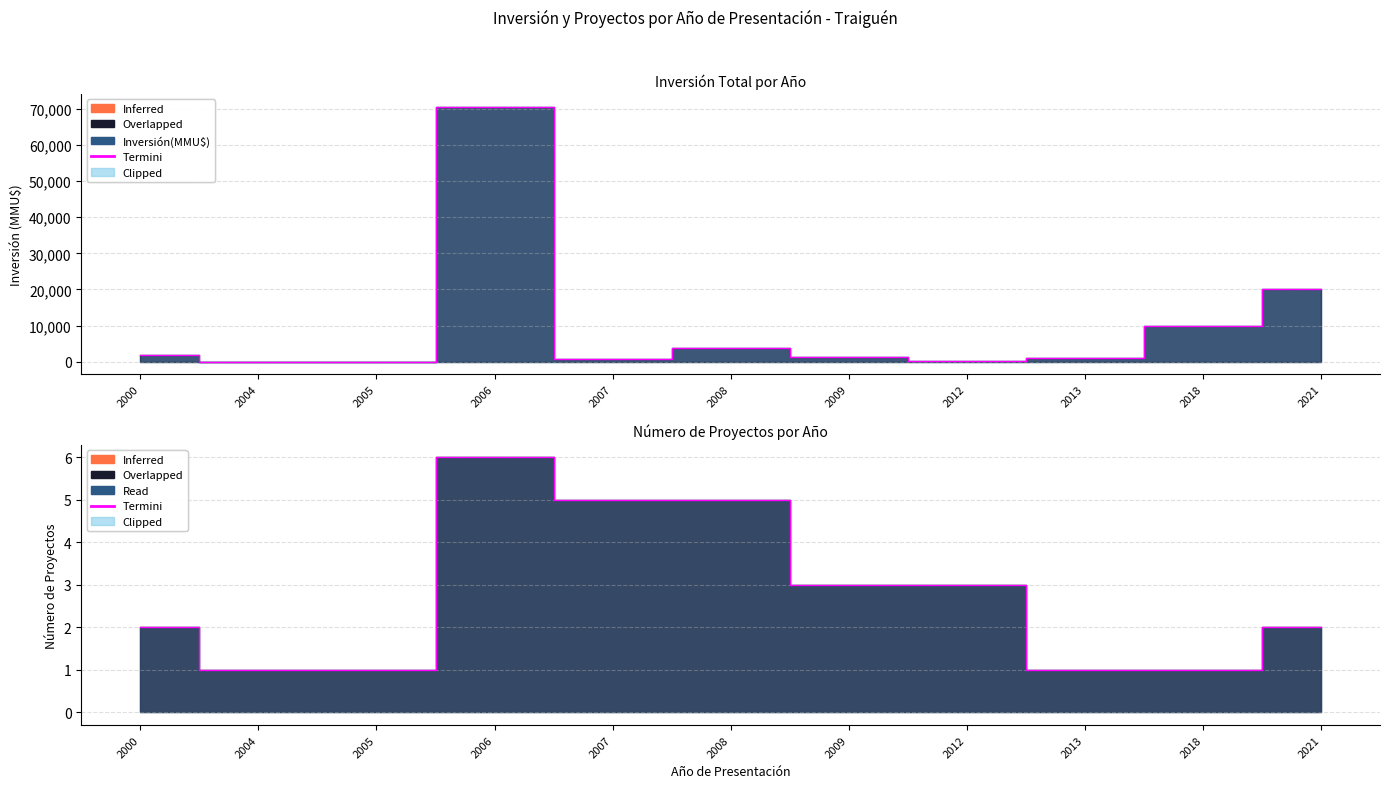

At which category does Count reach its first local peak?

2006